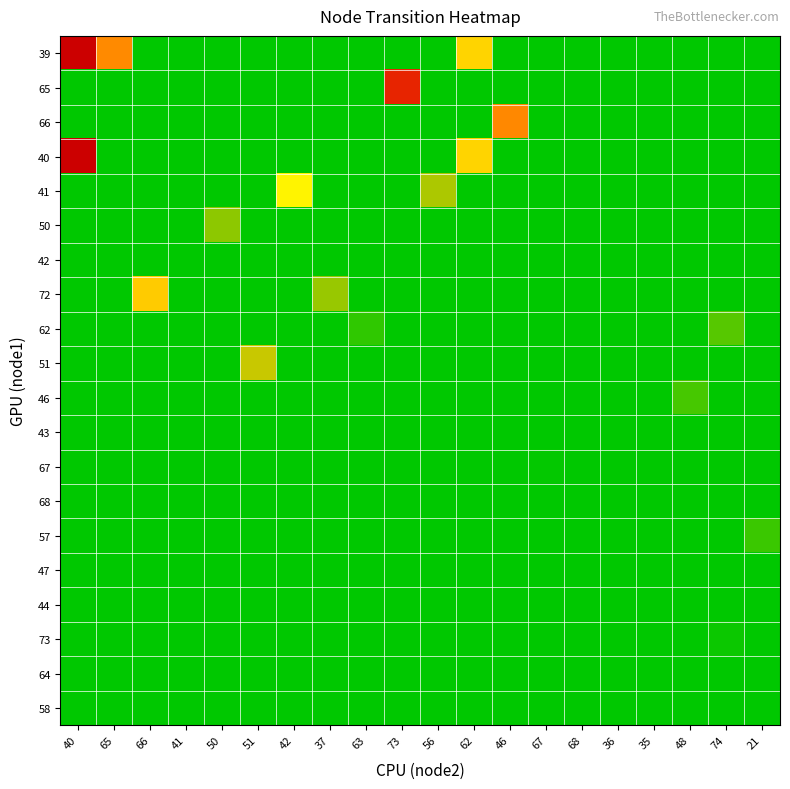

Which series has the widest spread of values?

39